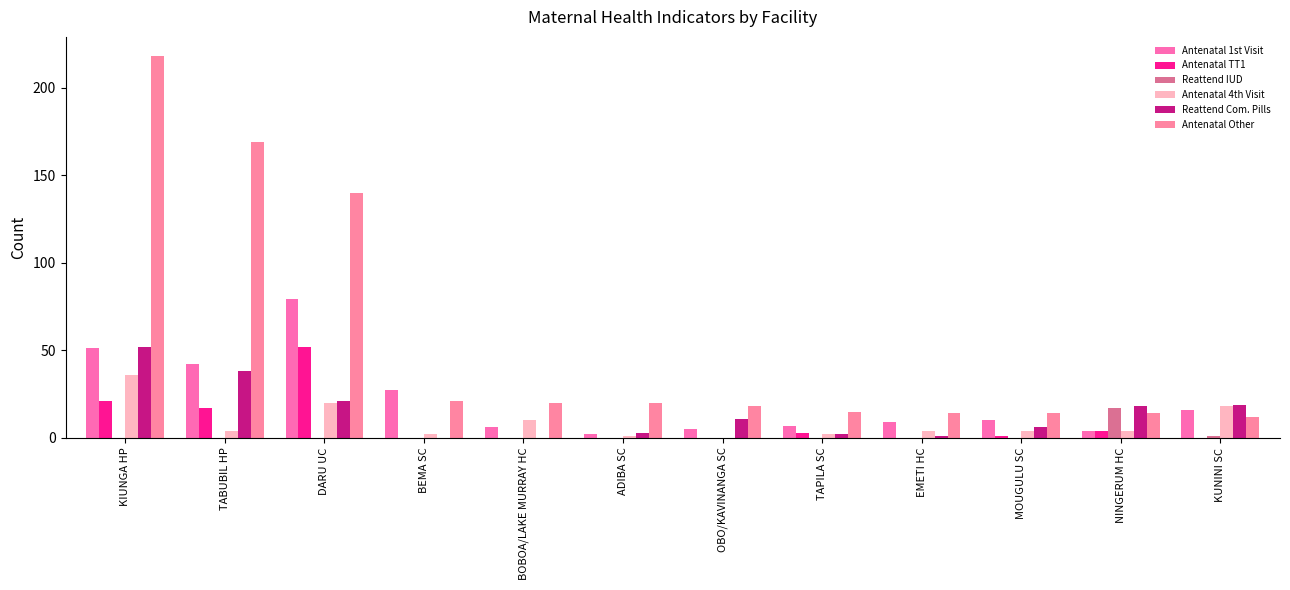

Is the value of Reattend IUD at DARU UC greater than the value of Antenatal TT1 at TAPILA SC?

No